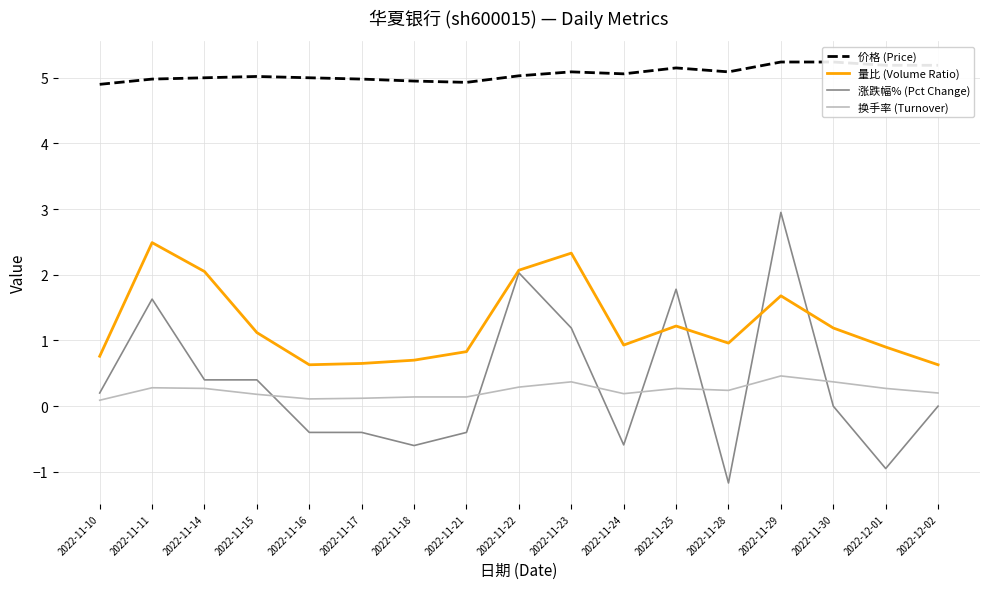

True or false: 量比 (Volume Ratio) has more than 1 interior local peaks.

True